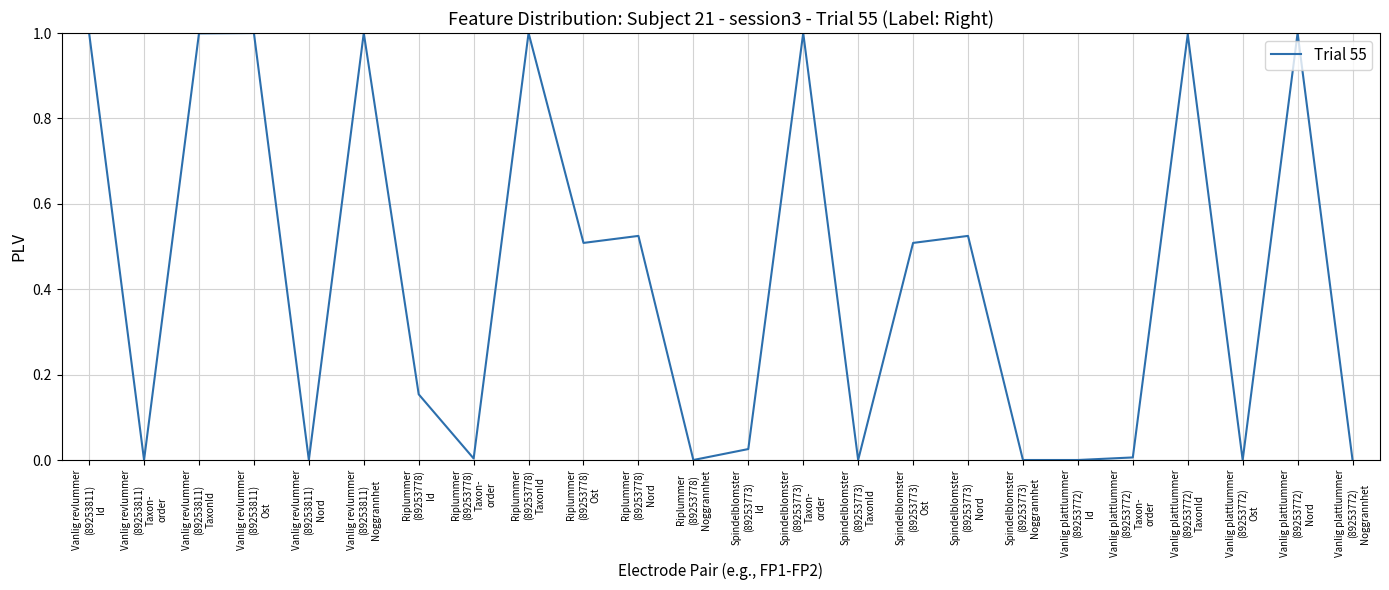

How many lines are shown in the chart?

1